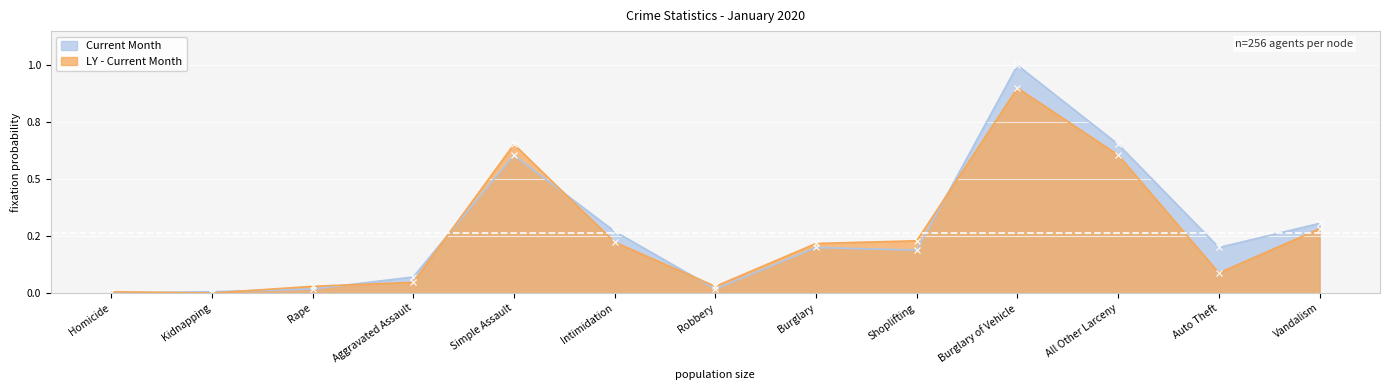

How many intersections are there between Current Month and LY - Current Month?

7